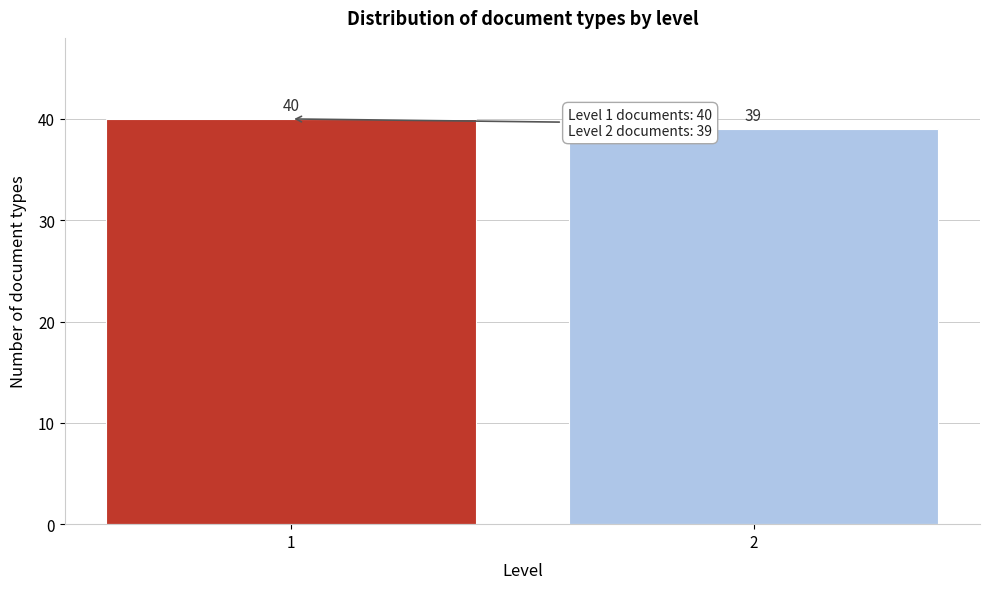

Reading left to right, extract all data points from this chart.

40	39